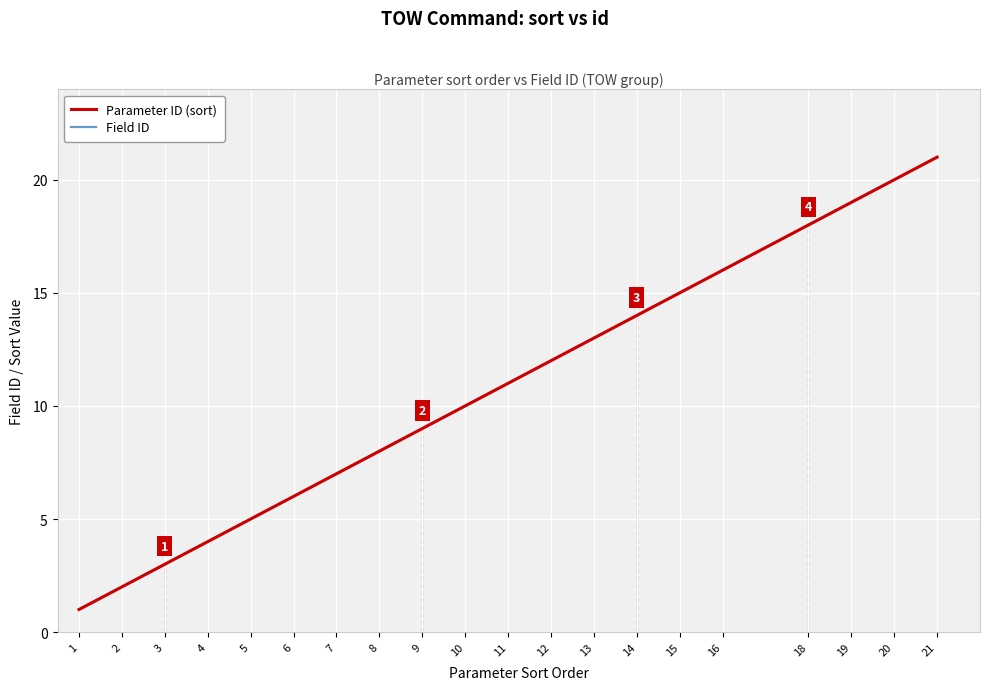

Does the chart have visible grid lines?

Yes